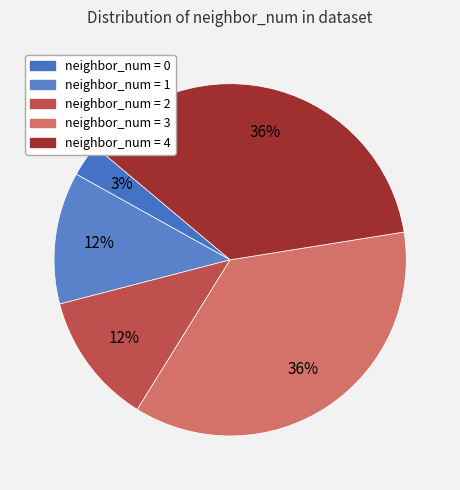

How many segments does this pie chart have?

5